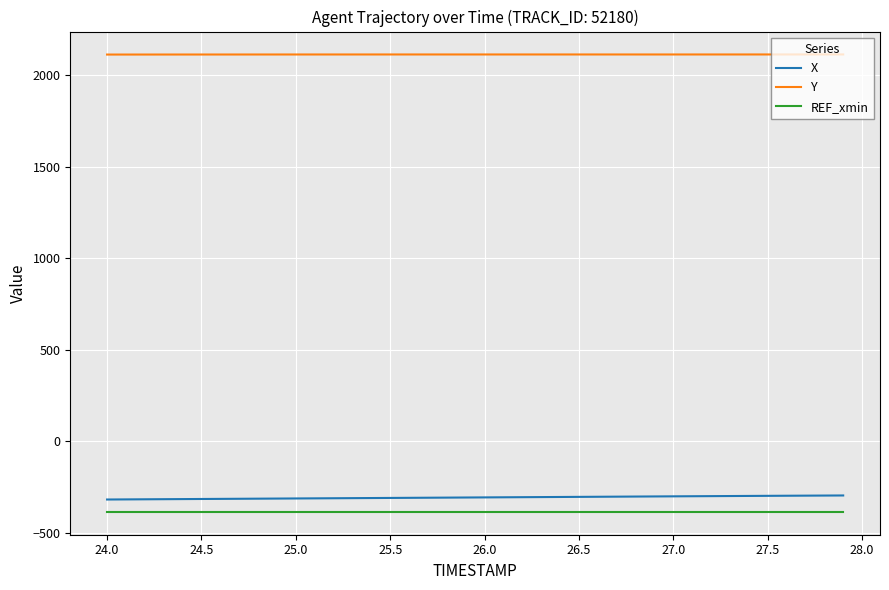

True or false: Y and X intersect in this chart.

False